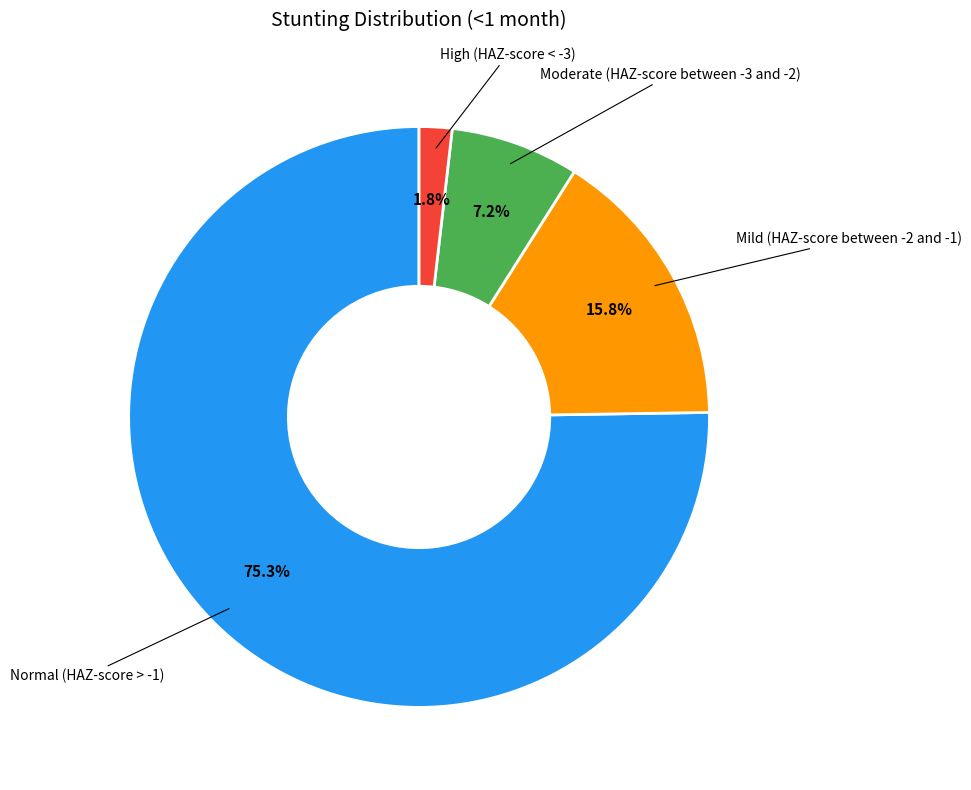

Does any single category account for the majority?

Yes